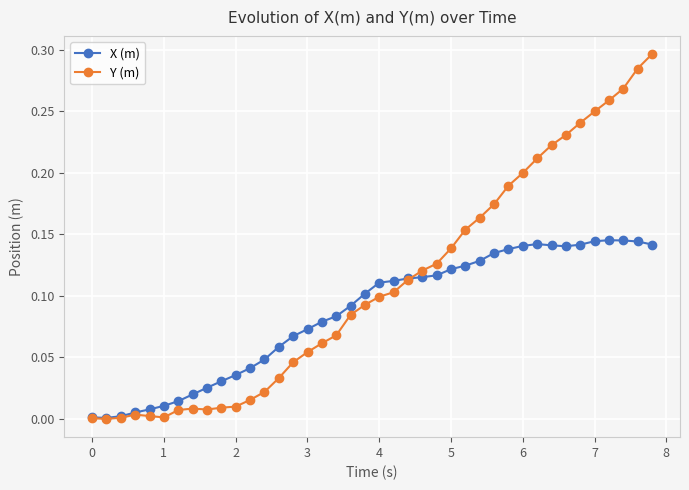

True or false: Y (m) has more than 0 points higher than both neighbors.

True